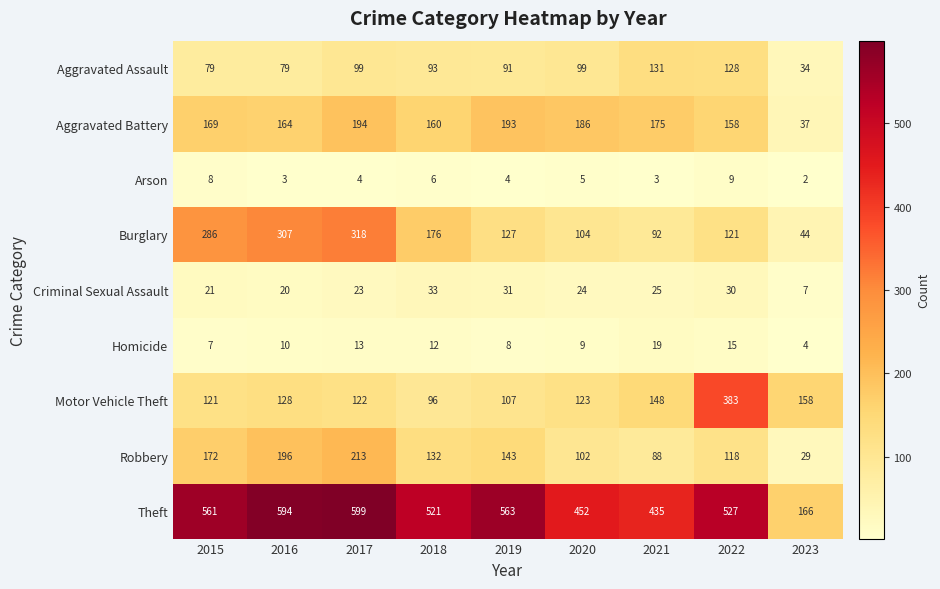

What is the average value of the Burglary series?

175